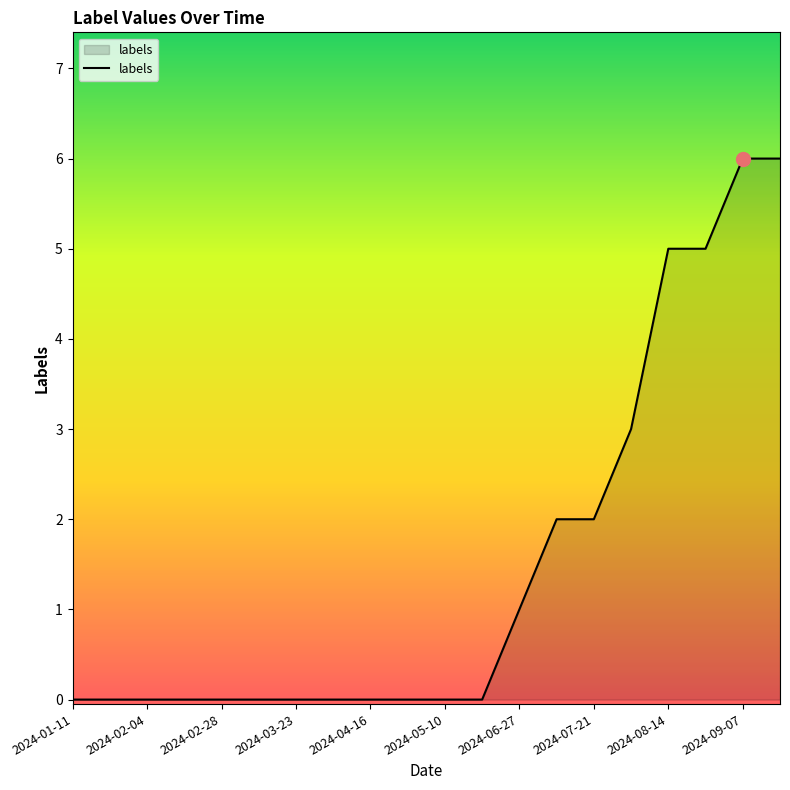

What is the difference between the maximum and minimum values?

6